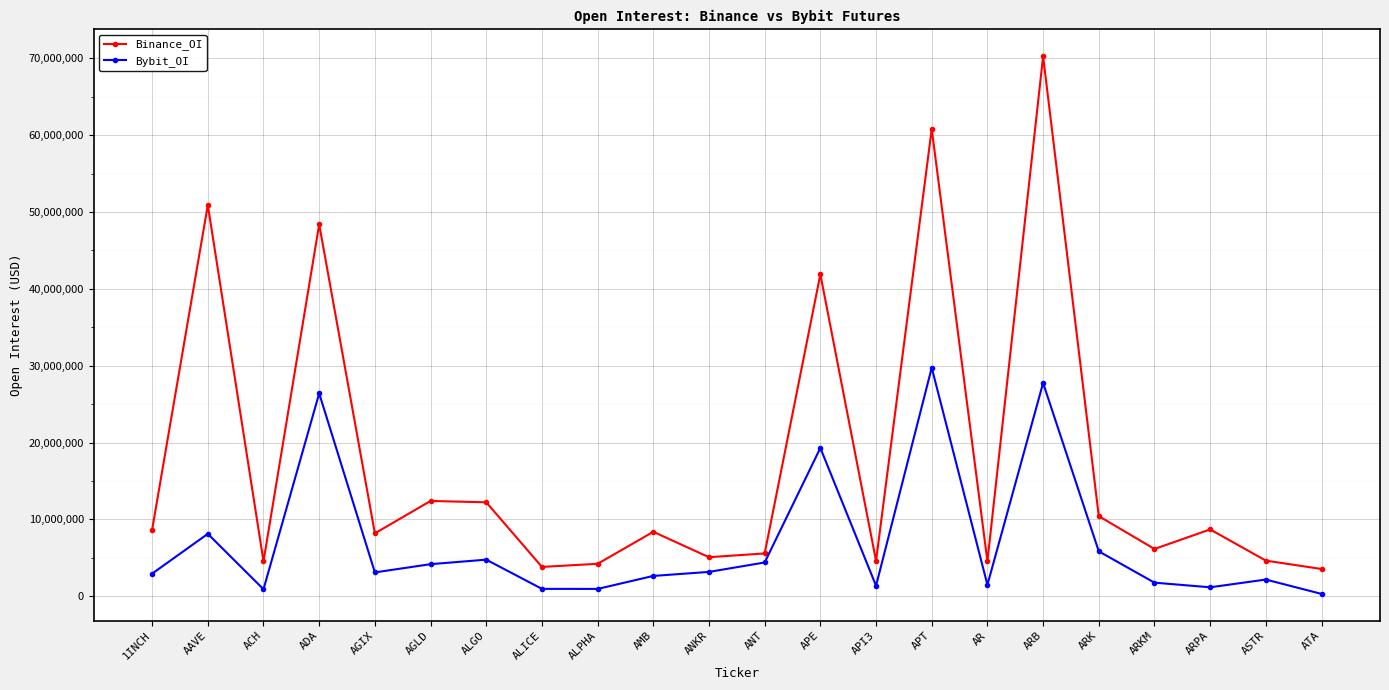

At which category is the sum across all series the highest?

ARB